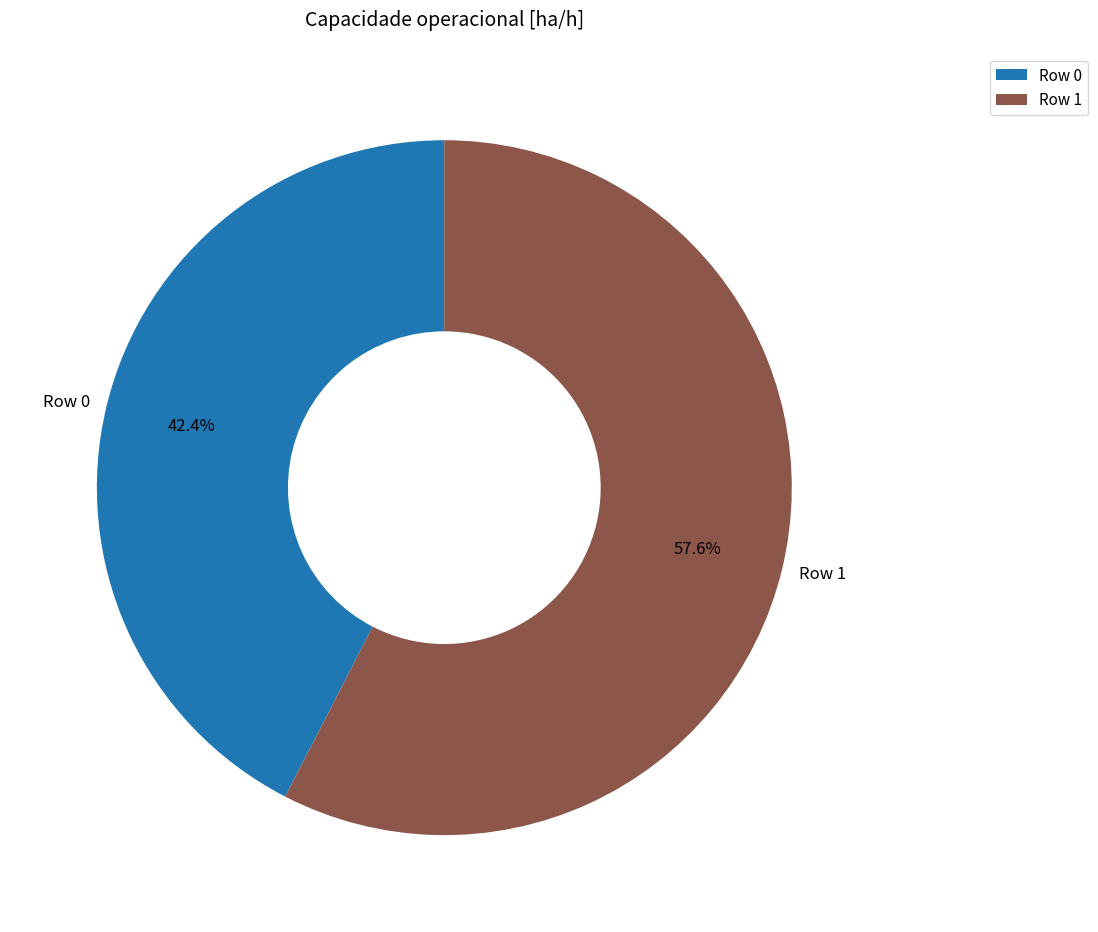

Do Row 0 and Row 1 together represent more than half of the pie?

Yes